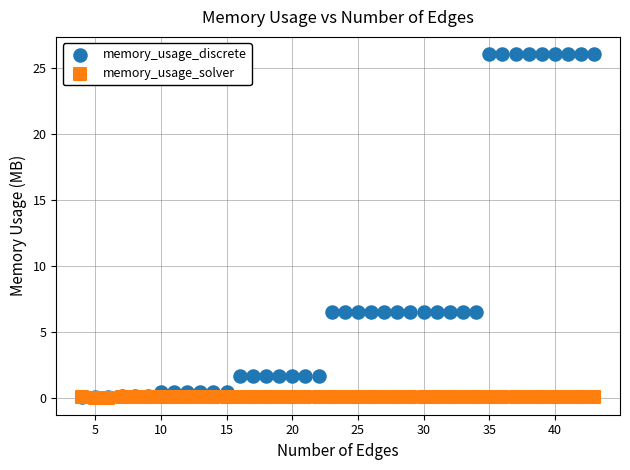

What are all the series names shown in the legend?

memory_usage_discrete, memory_usage_solver